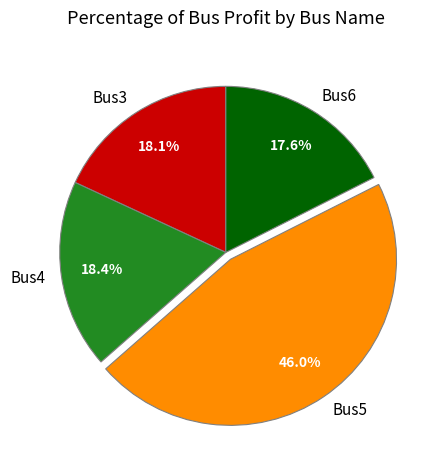

What is the largest slice in the pie chart?

Bus5